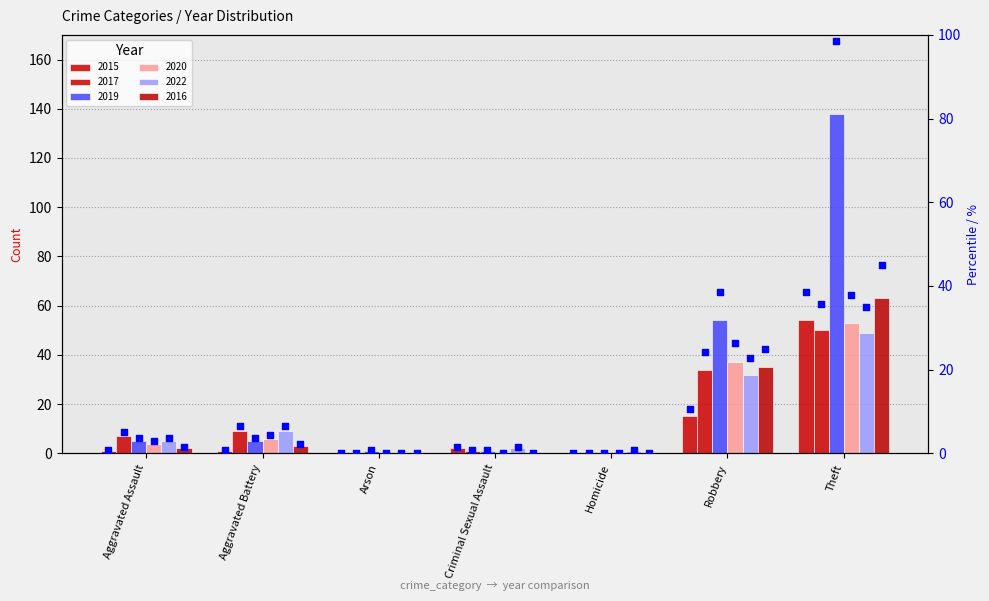

What is the change in value from Criminal Sexual Assault to Theft?

+37.1